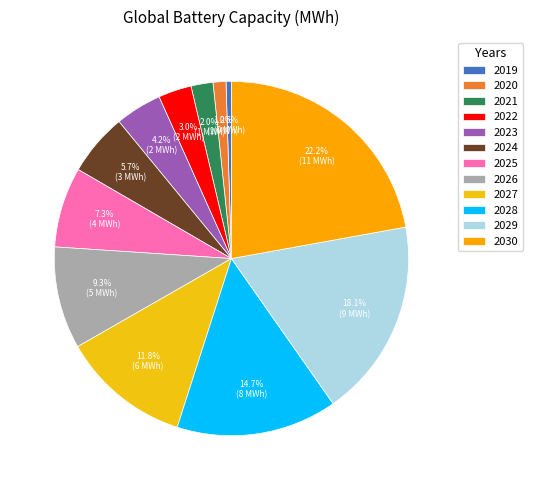

To the nearest percent, what is the combined percentage of 2023 and 2024?

10%